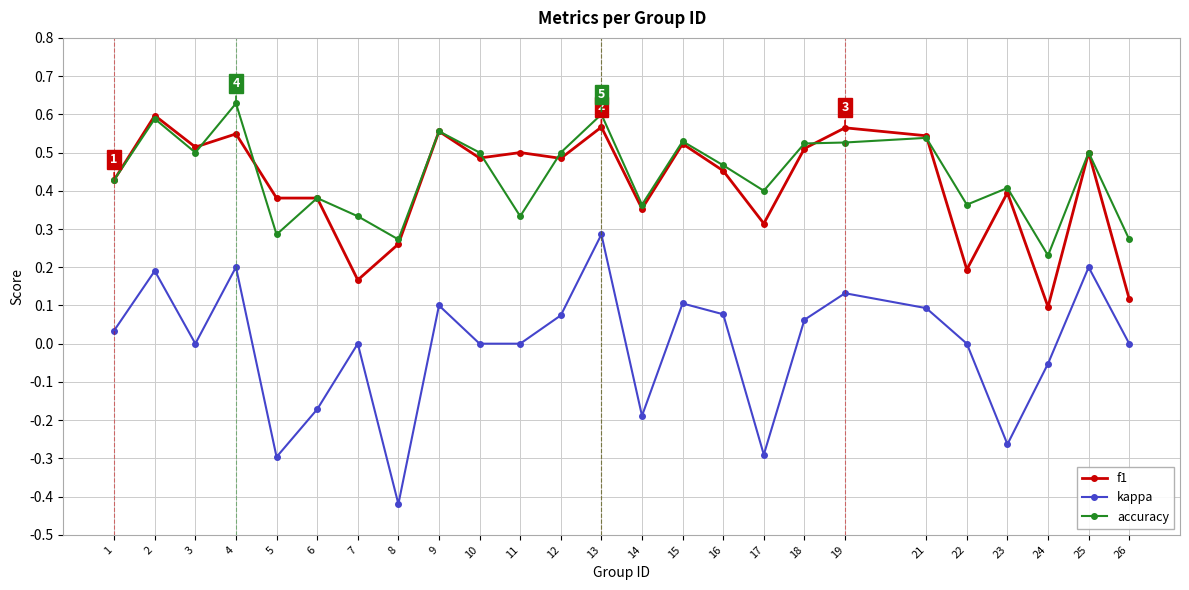

Which category has the highest value in the kappa series?

13